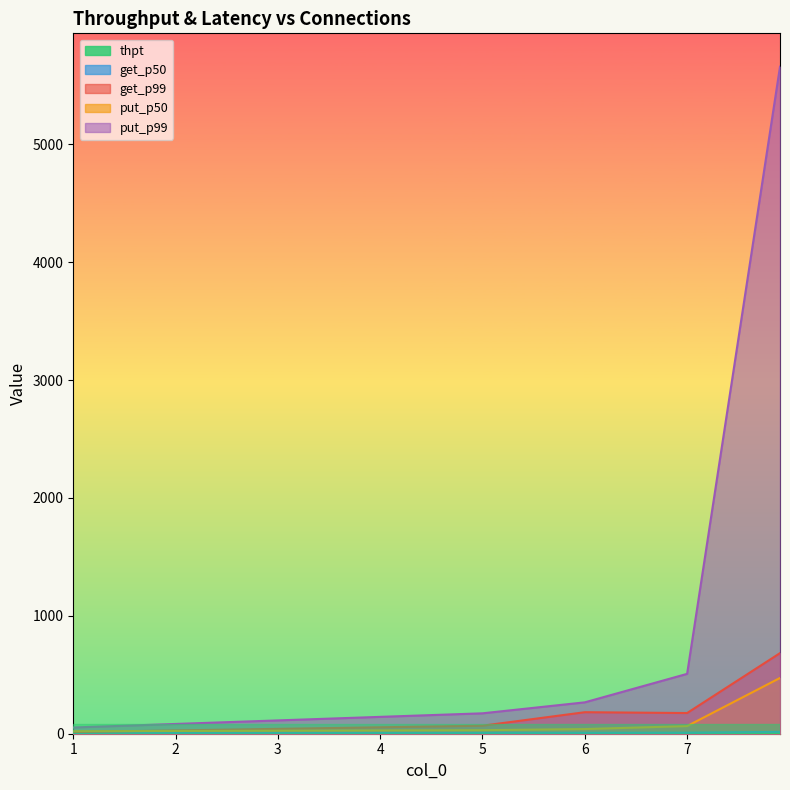

What is the label of the 3rd point from the left?

6